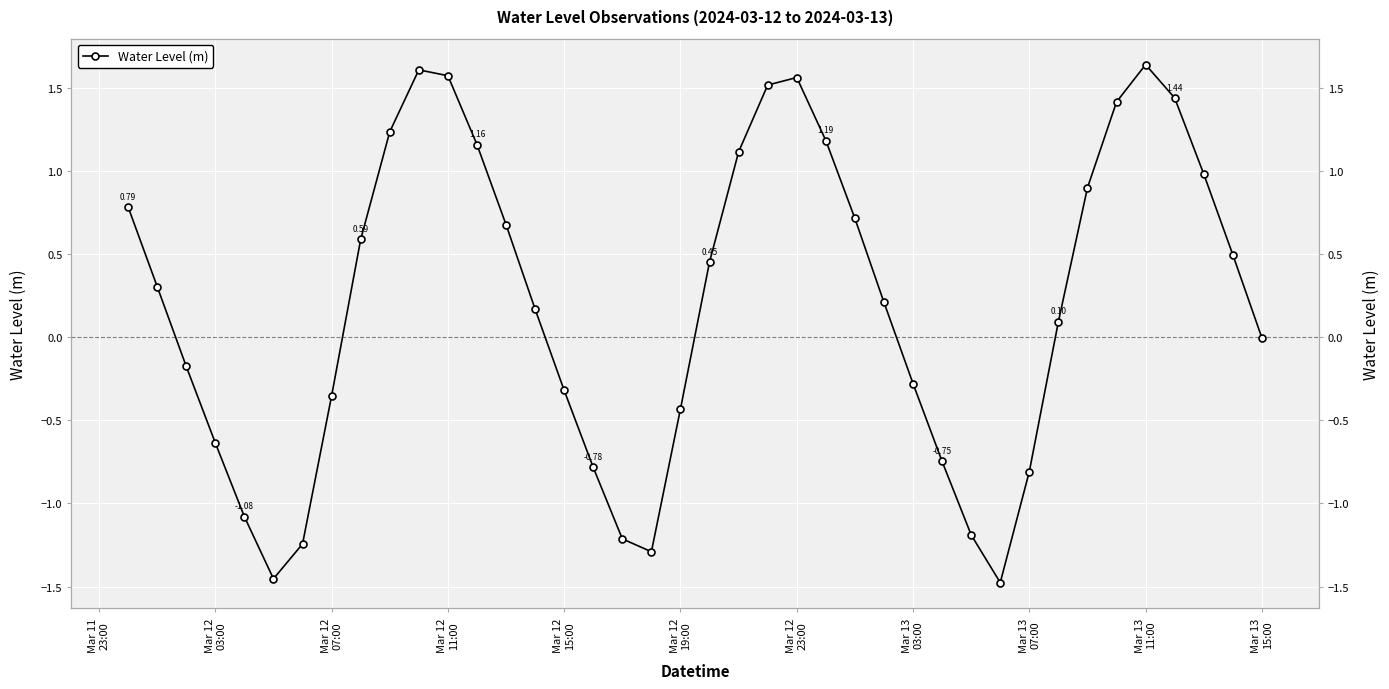

What is the difference between the maximum and second lowest values?

3.1